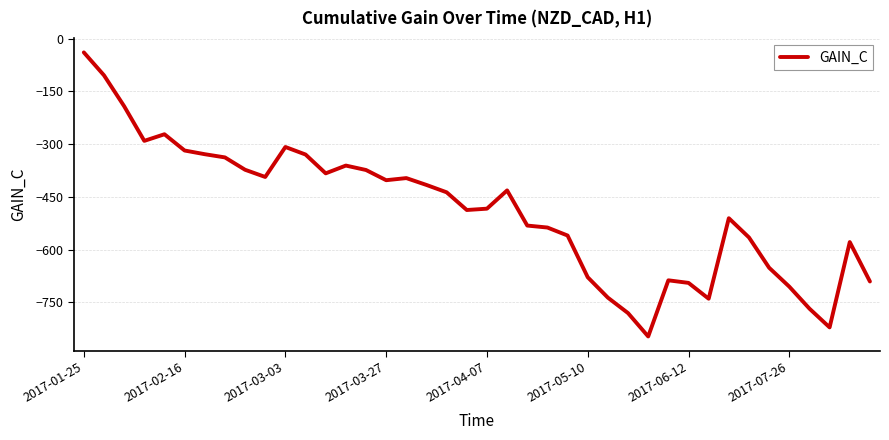

True or false: the data has more than 0 interior local peaks.

True